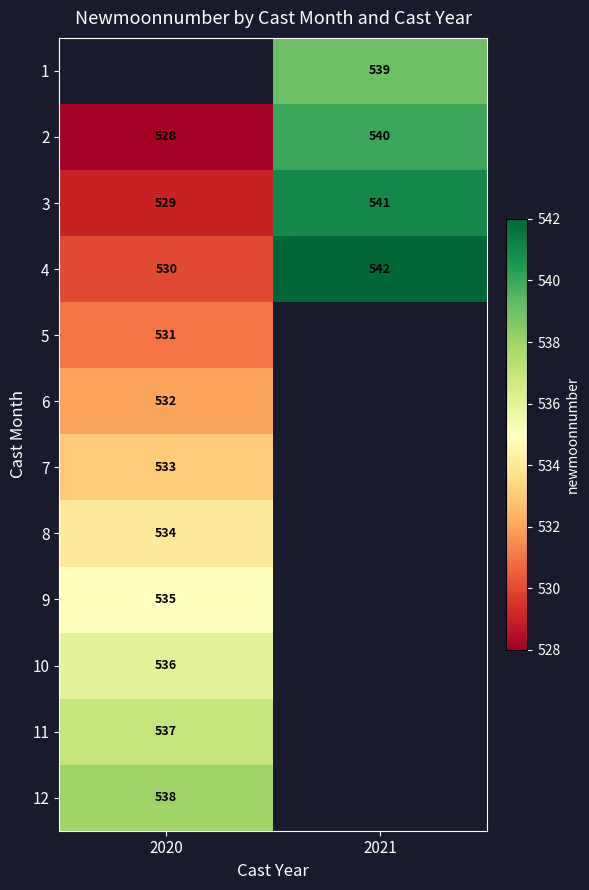

The 3 series shows 364 at 2021. True or false?

False